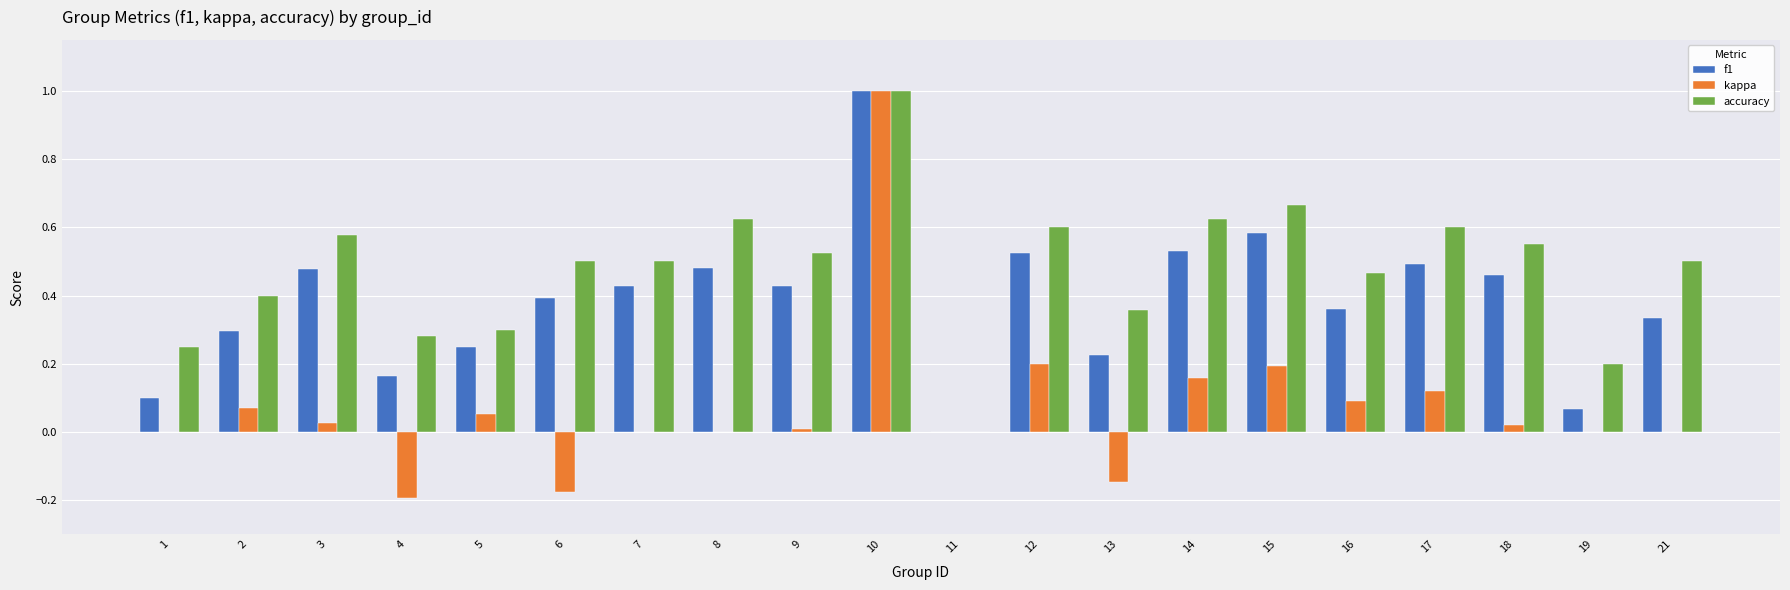

How many distinct data groups are displayed?

3